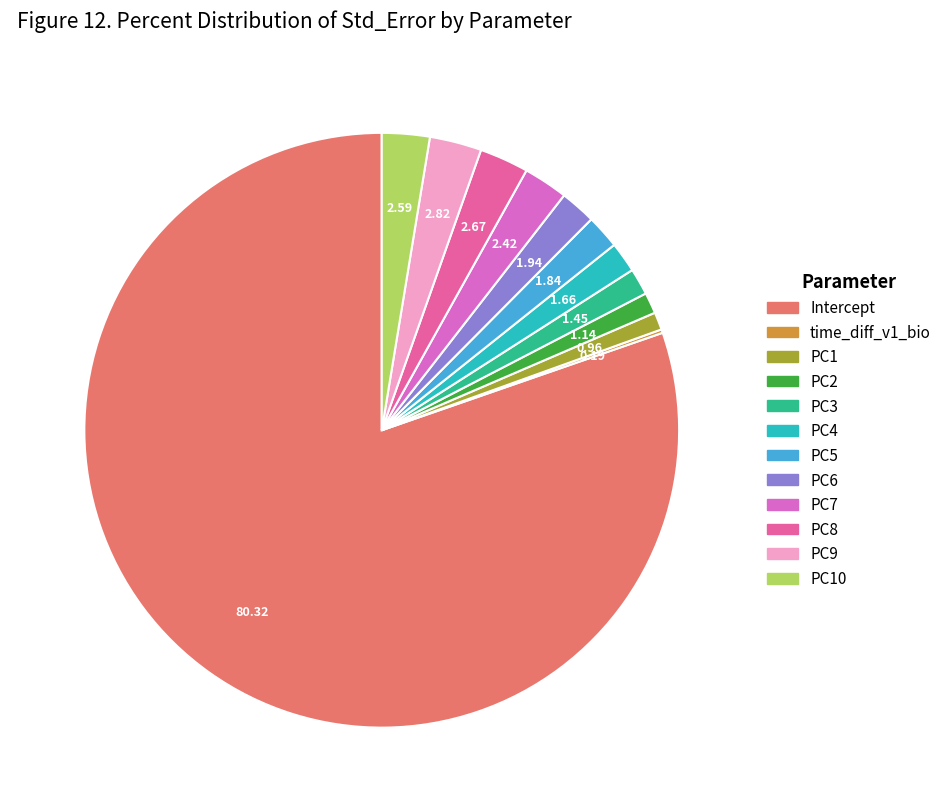

Does any single category account for the majority?

Yes